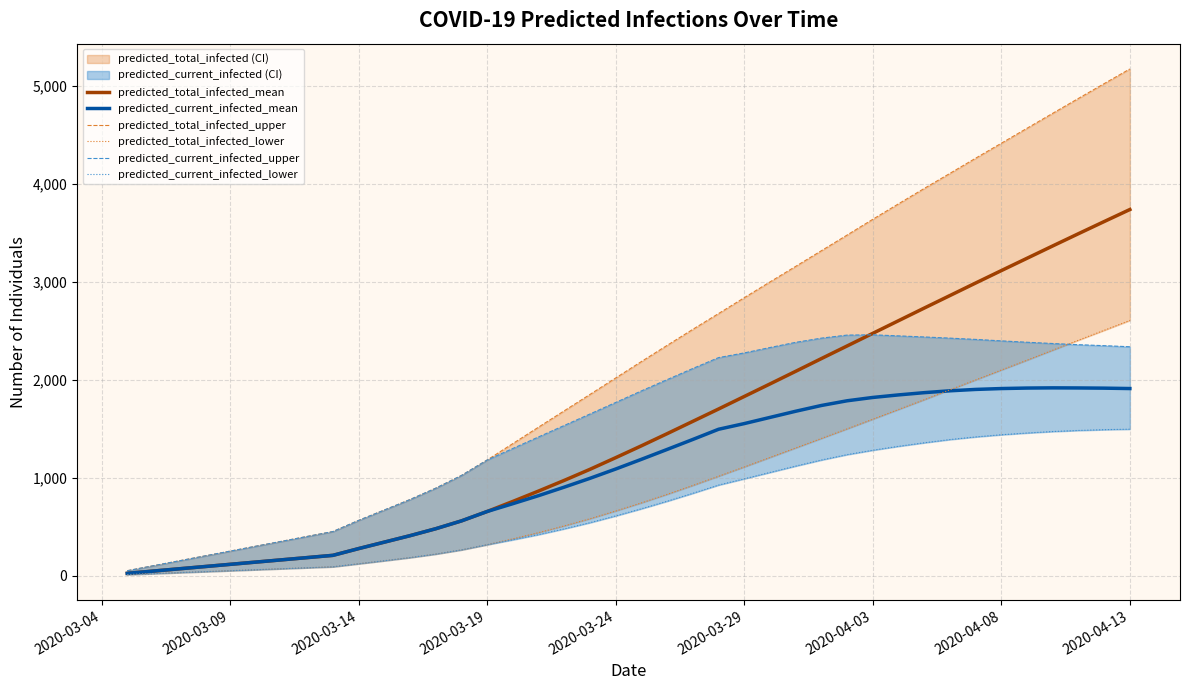

True or false: predicted_current_infected_mean and predicted_total_infected_upper cross at least once.

False